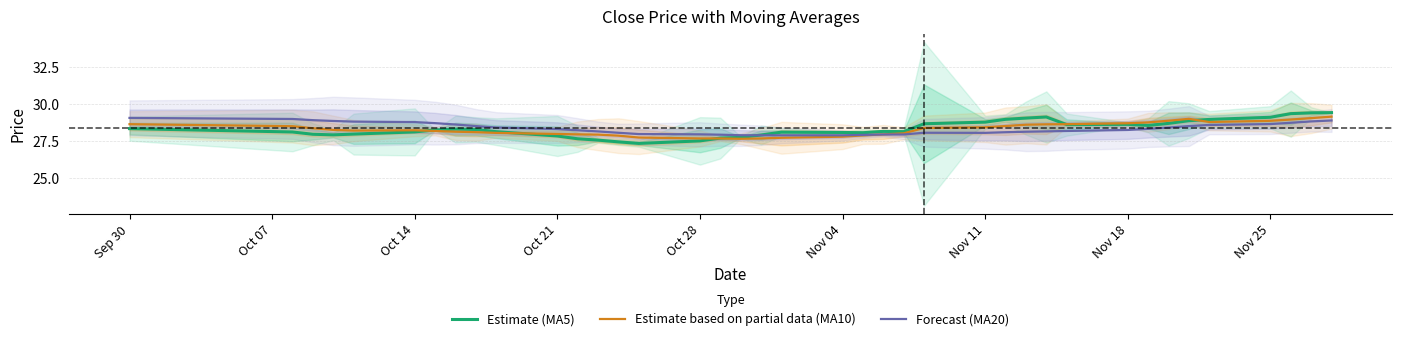

Which series has the largest range (max minus min)?

Estimate (MA5)